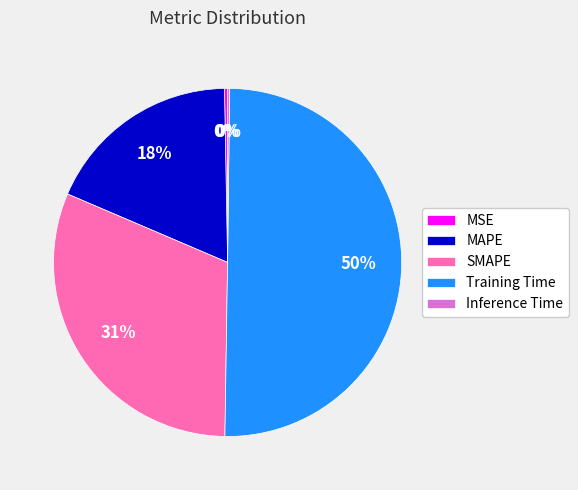

Is the sum of MSE and SMAPE greater than half?

No